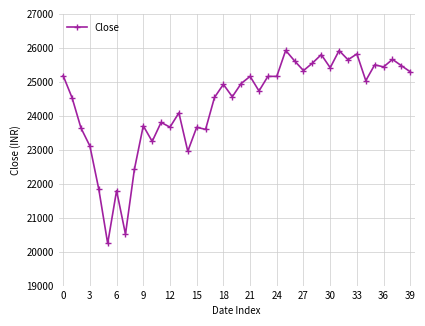

True or false: there are more than 1 points higher than both neighbors.

True